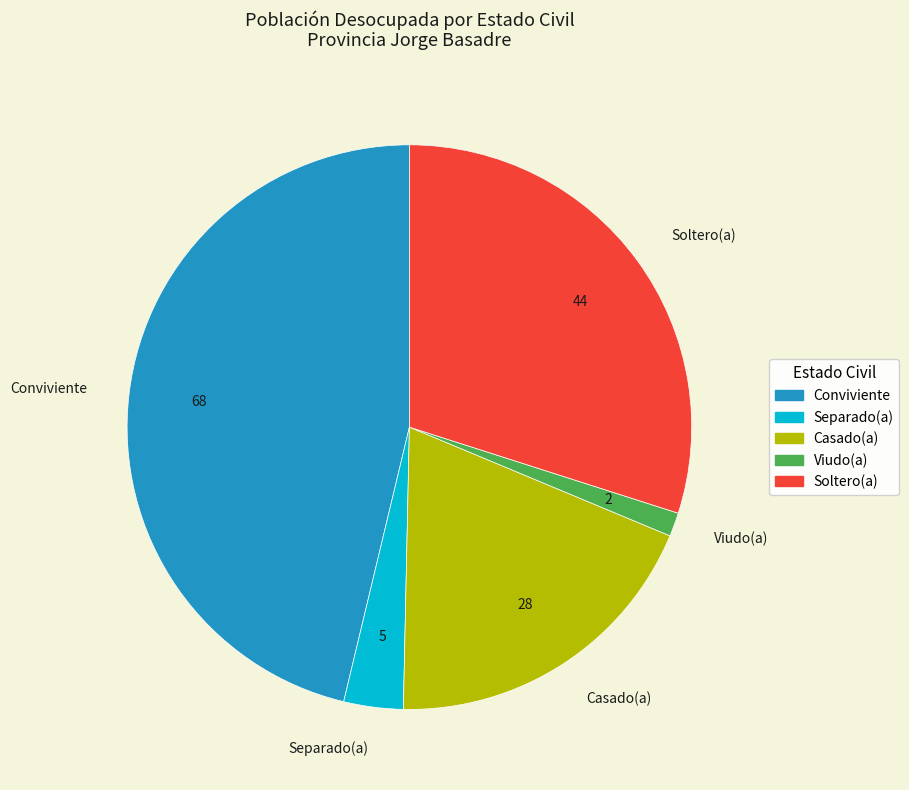

Rank the categories by value from lowest to highest.

Viudo(a), Separado(a), Casado(a), Soltero(a), Conviviente